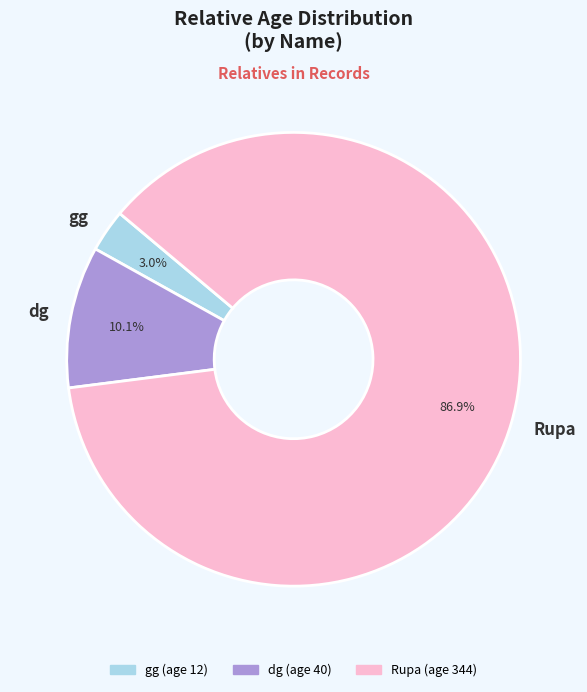

Which category accounts for the majority?

Rupa